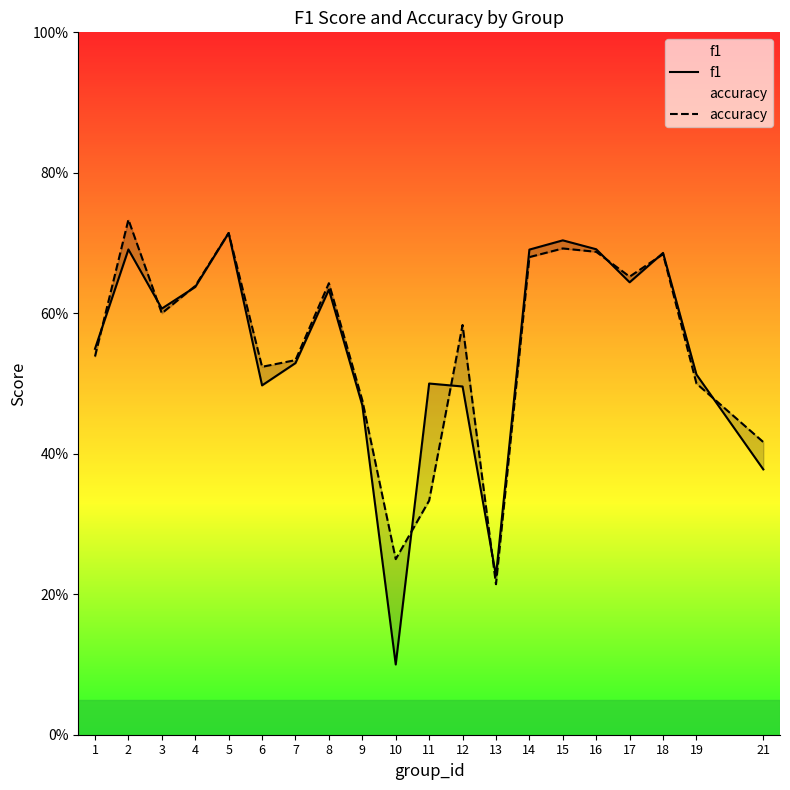

Reading right to left, list all the values displayed in this chart.

f1: 0.4	0.5	0.7	0.6	0.7	0.7	0.7	0.2	0.5	0.5	0.1	0.5	0.6	0.5	0.5	0.7	0.6	0.6	0.7	0.5
accuracy: 0.4	0.5	0.7	0.7	0.7	0.7	0.7	0.2	0.6	0.3	0.2	0.5	0.6	0.5	0.5	0.7	0.6	0.6	0.7	0.5